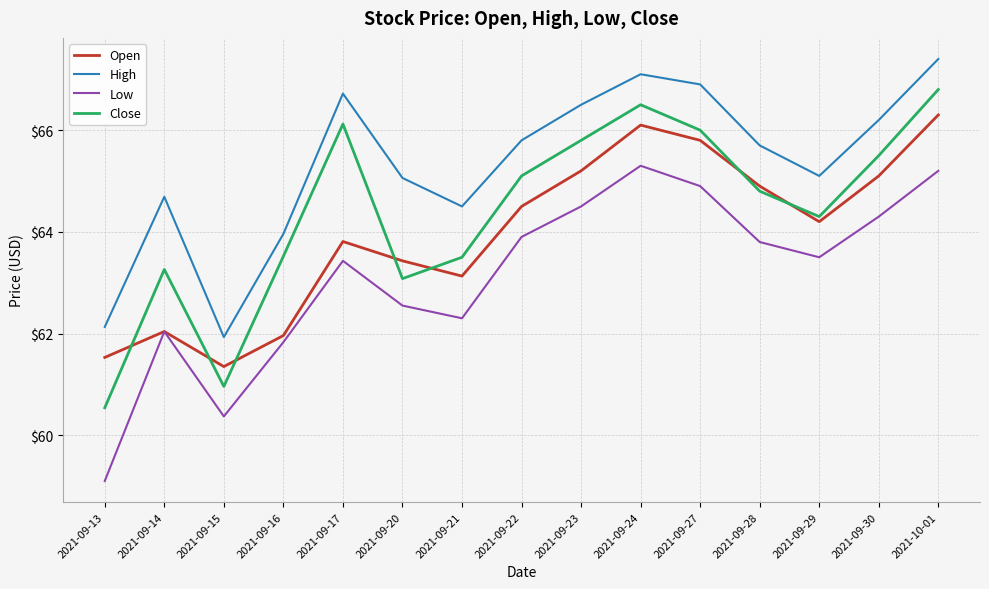

What is the approximate value of High at 2021-09-30?

66.2